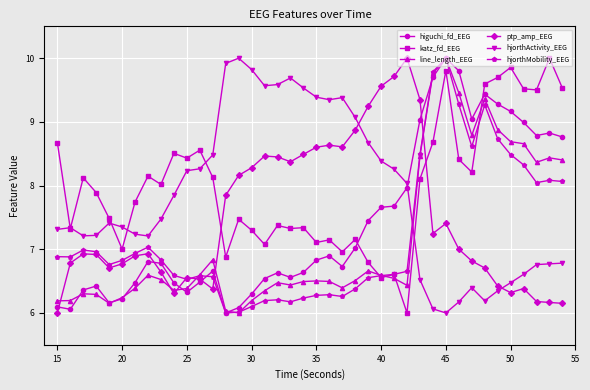

True or false: hjorthActivity_EEG and ptp_amp_EEG intersect in this chart.

True